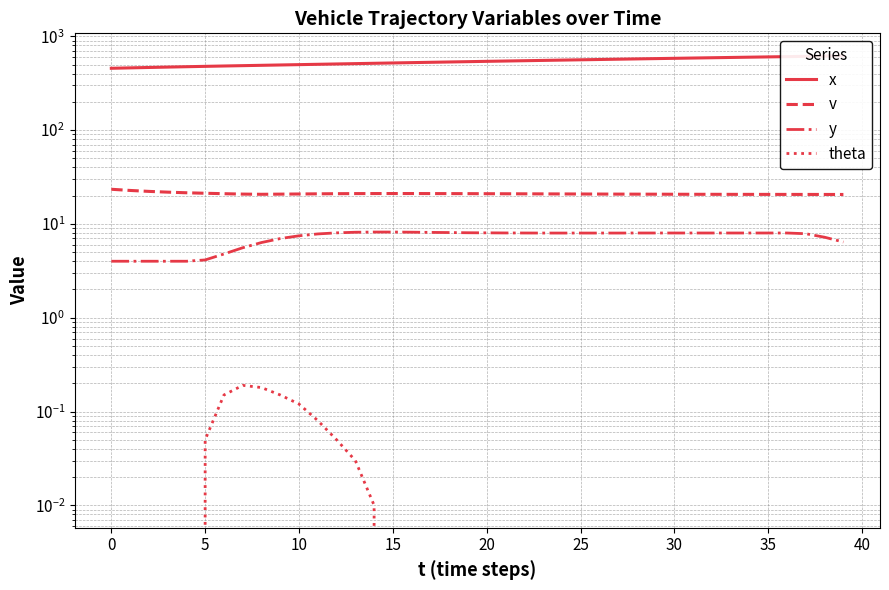

At which category does the chart reach its peak across all series?

39